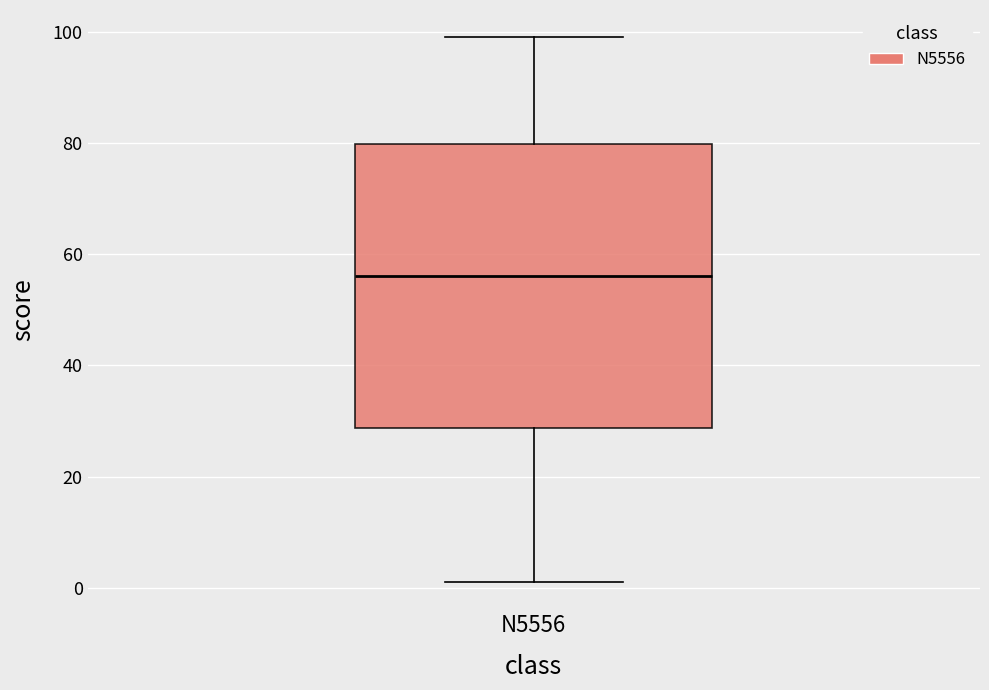

Transcribe this box plot: give where the median line is, the range the box spans, and where the two whiskers end, as read against the y-axis. The values are not printed on the chart, so give them approximately, as read against the axis.

median 56, box 28 to 80, whiskers 2 to 100